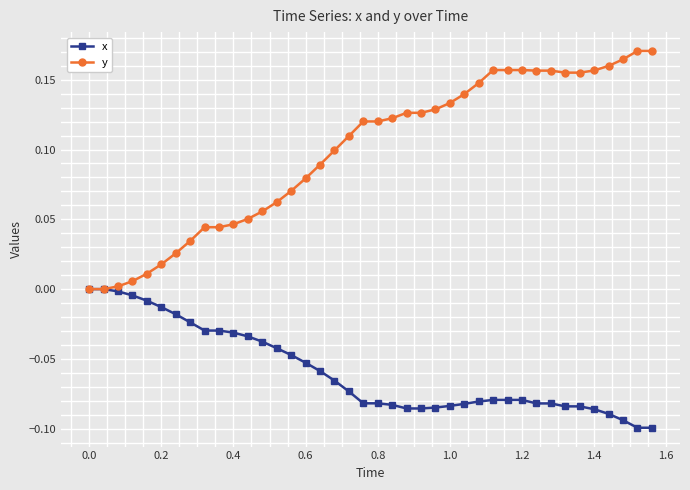

Which series has the widest spread of values?

y